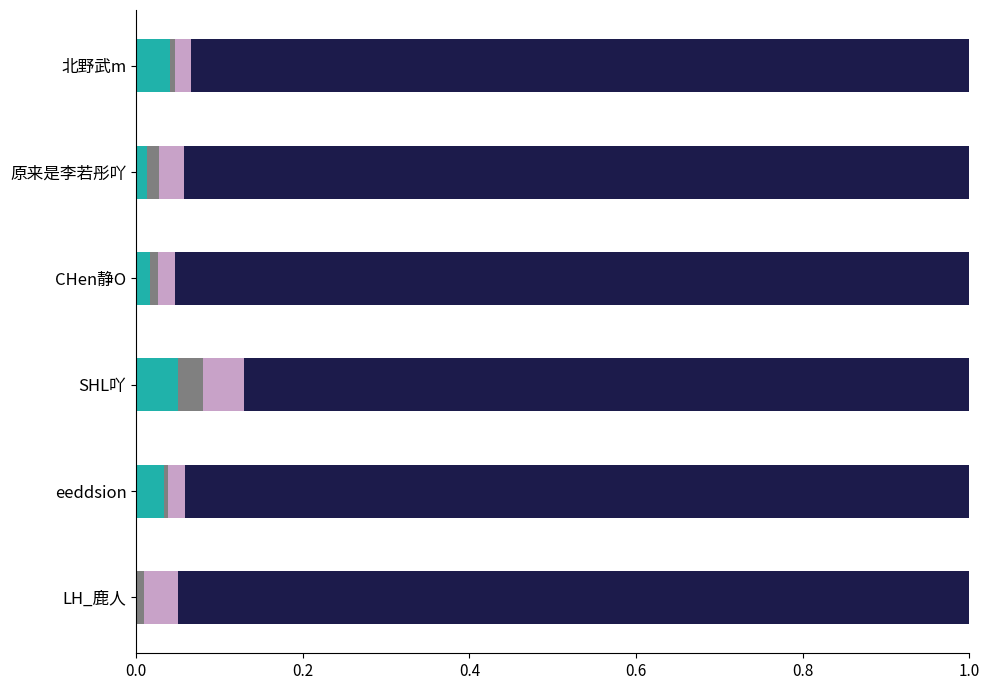

Reading left to right, what are all the values shown in this chart?

博主id_seg1: 0.0	0.0	0.1	0.0	0.0	0.0
点赞数: 0.0	0.0	0.0	0.0	0.0	0.0
回复数: 0.0	0.0	0.1	0.0	0.0	0.0
博主id_rest: 0.9	0.9	0.9	1.0	0.9	0.9